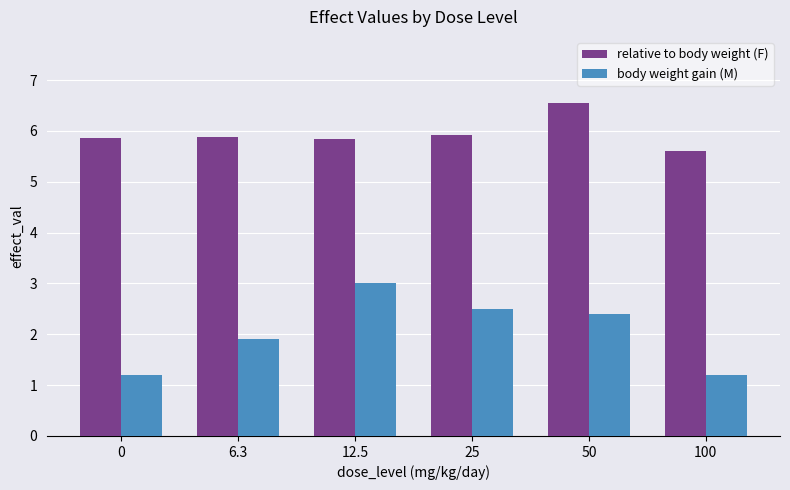

Is it true that relative to body weight (F) equals 1.5 at 50?

False